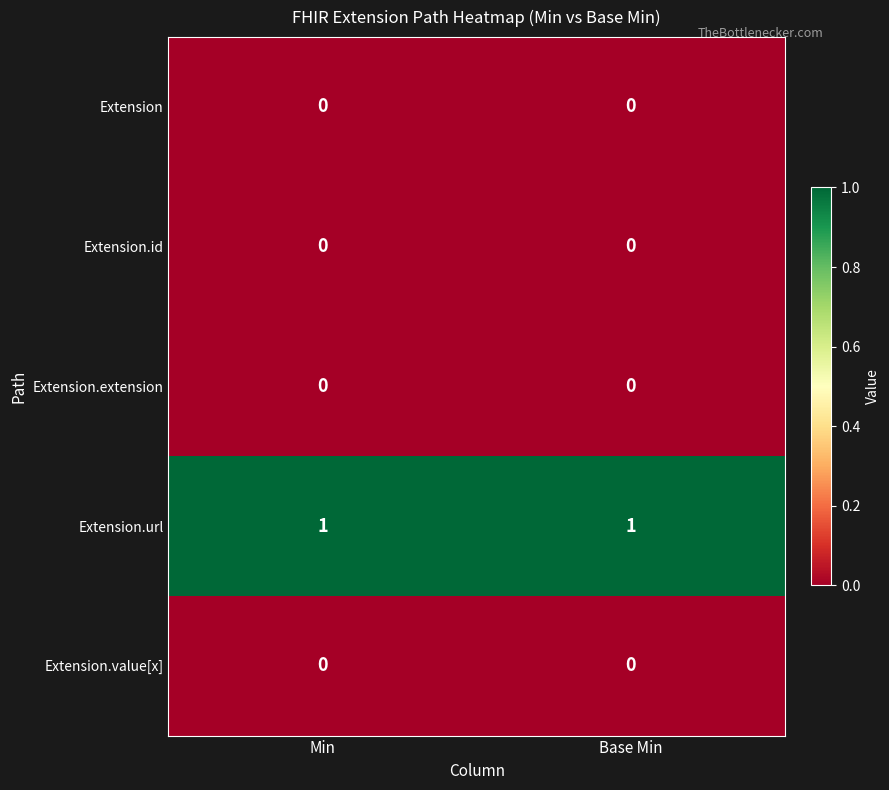

True or false: Extension.extension has a value of 0 at Min.

True